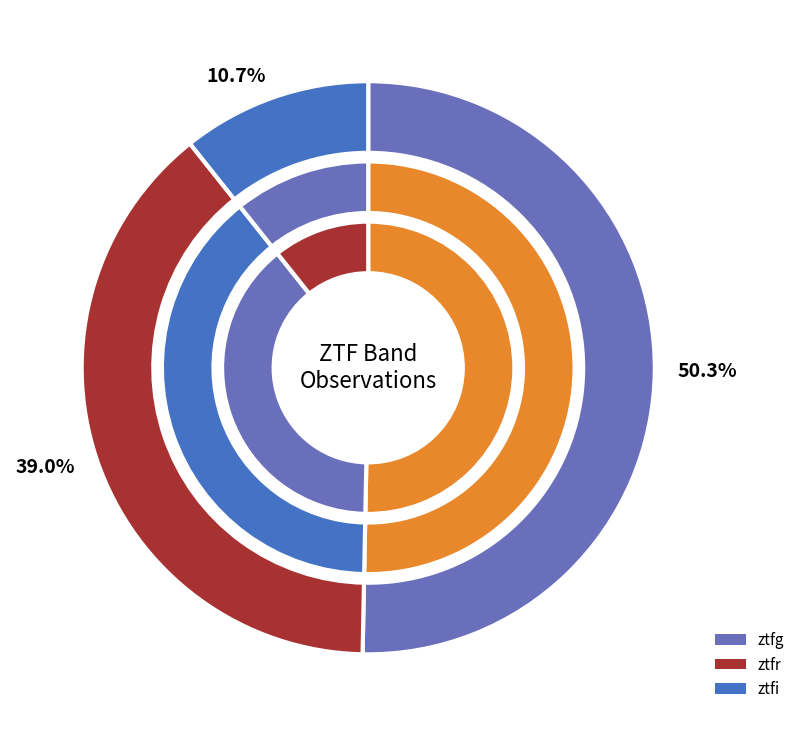

Between ztfg and ztfi, which is larger?

ztfg